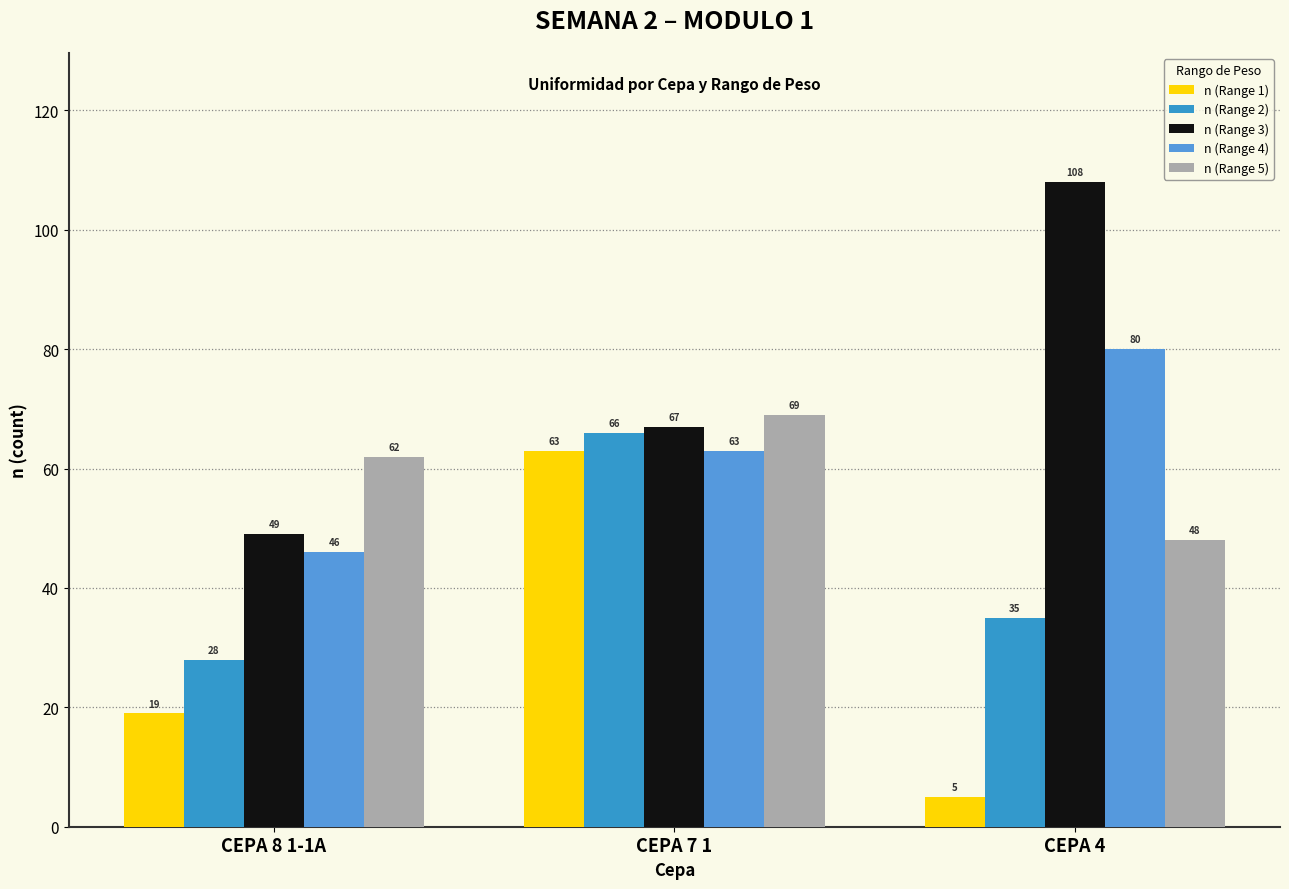

Are the bars grouped side by side (vs. stacked)?

Yes